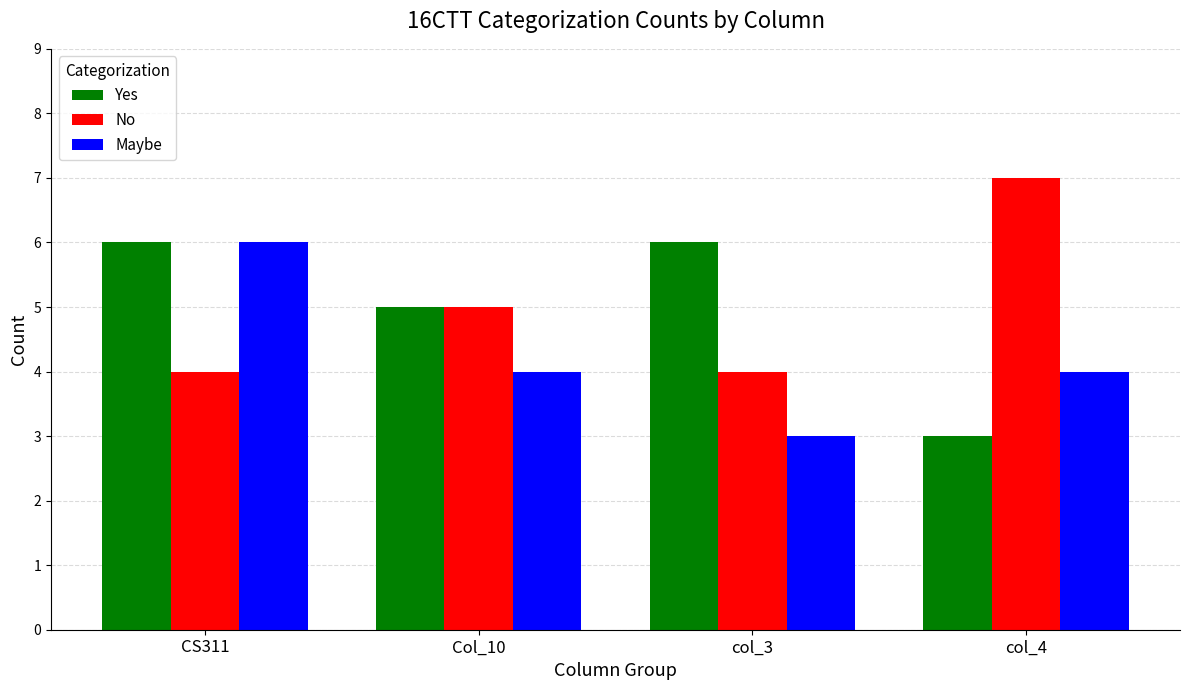

What value does the Yes series have at CS311?

6